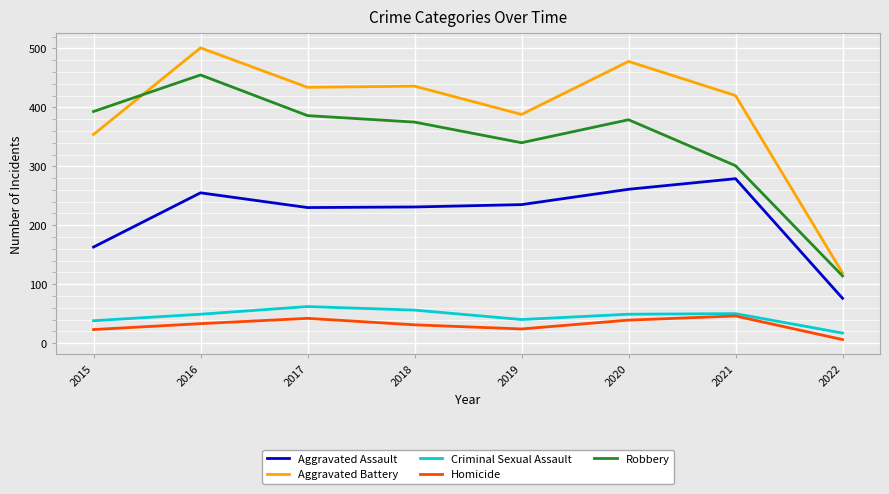

Is it true that Criminal Sexual Assault equals 50 at 2021?

True